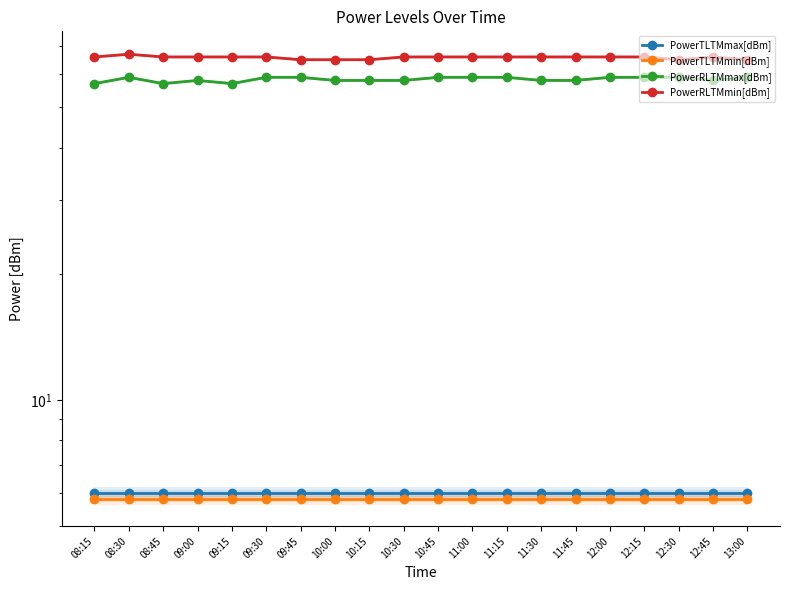

Is the value of PowerRLTMmax[dBm] at 08:30 greater than the value of PowerRLTMmin[dBm] at 12:45?

No